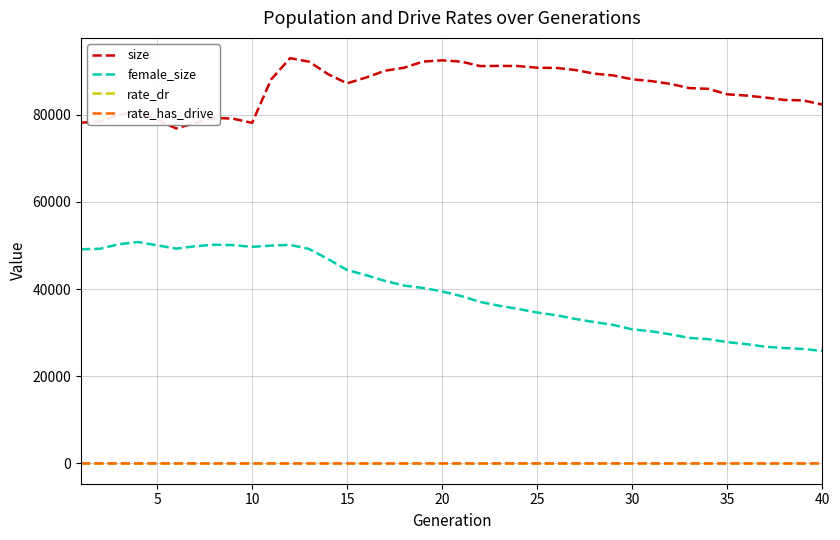

True or false: size and rate_has_drive intersect in this chart.

False